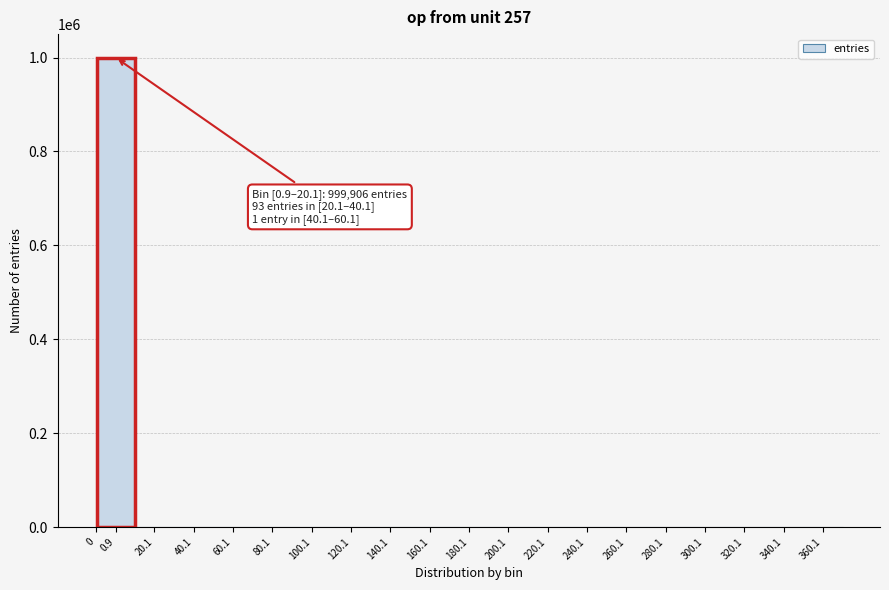

The chart shows a value of 0 at 0. True or false?

True